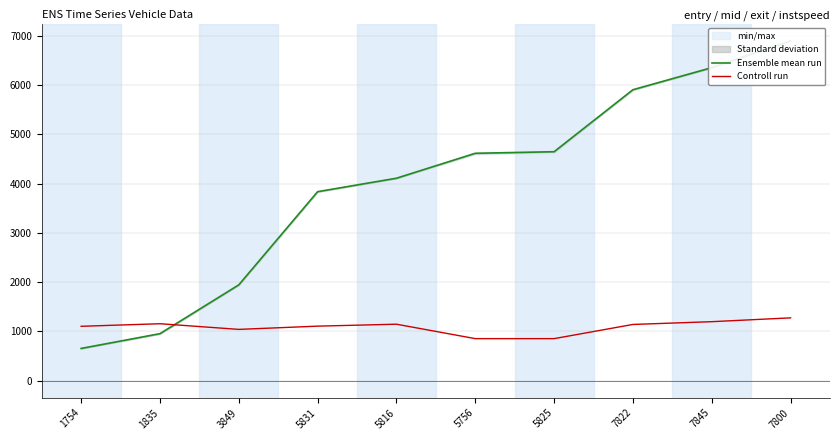

Which series has the largest range (max minus min)?

Ensemble mean run